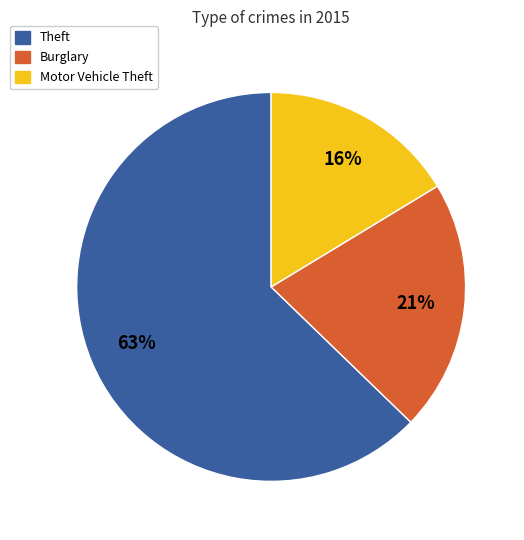

To the nearest percent, what is the average slice percentage?

33%